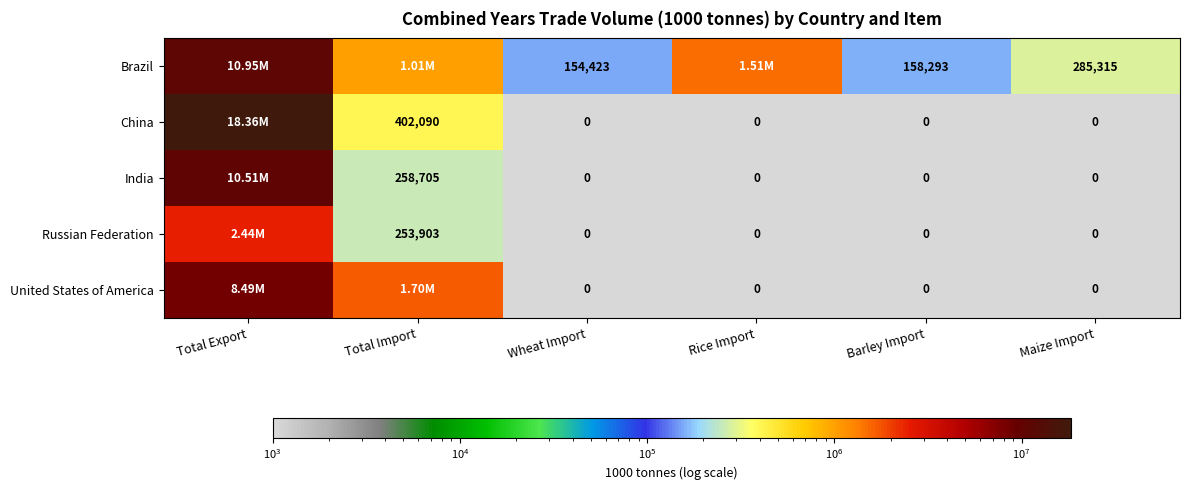

What is the difference between the highest and lowest values at Barley Import?

158293